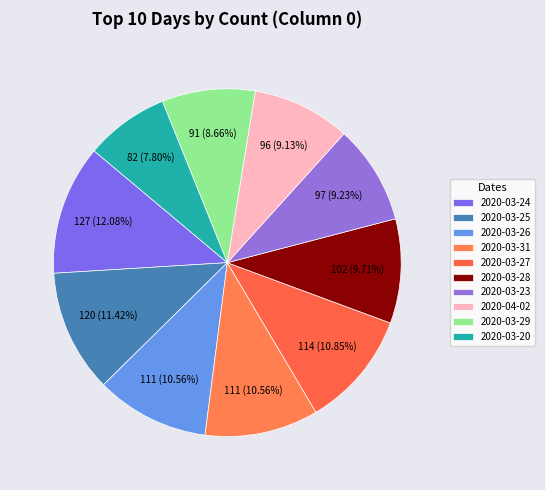

How many slices are in this pie chart?

10